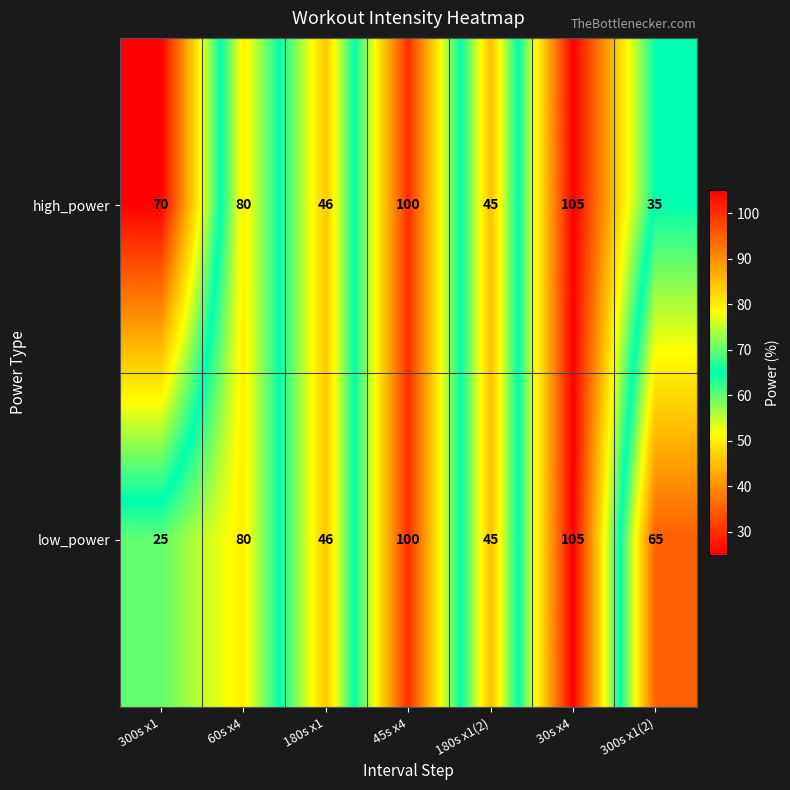

Between 45s x4 and 300s x1(2), which series saw the biggest shift?

high_power